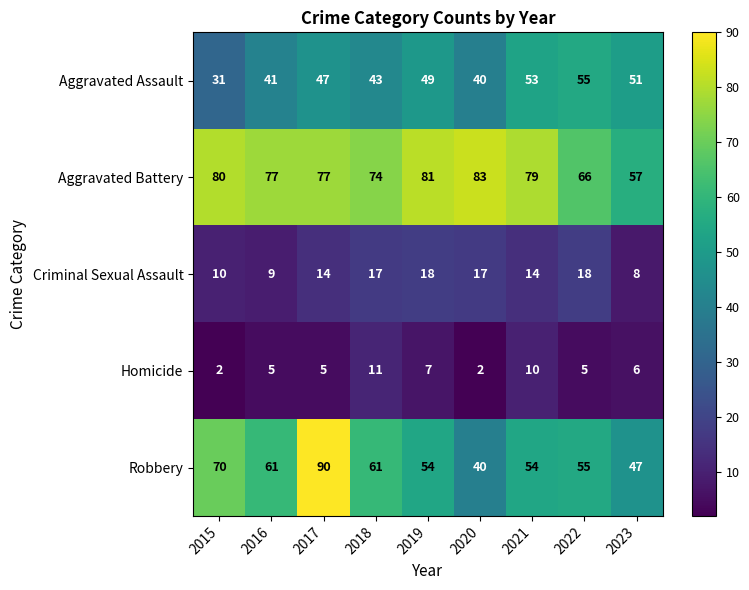

What is the average value of the Robbery series?

59